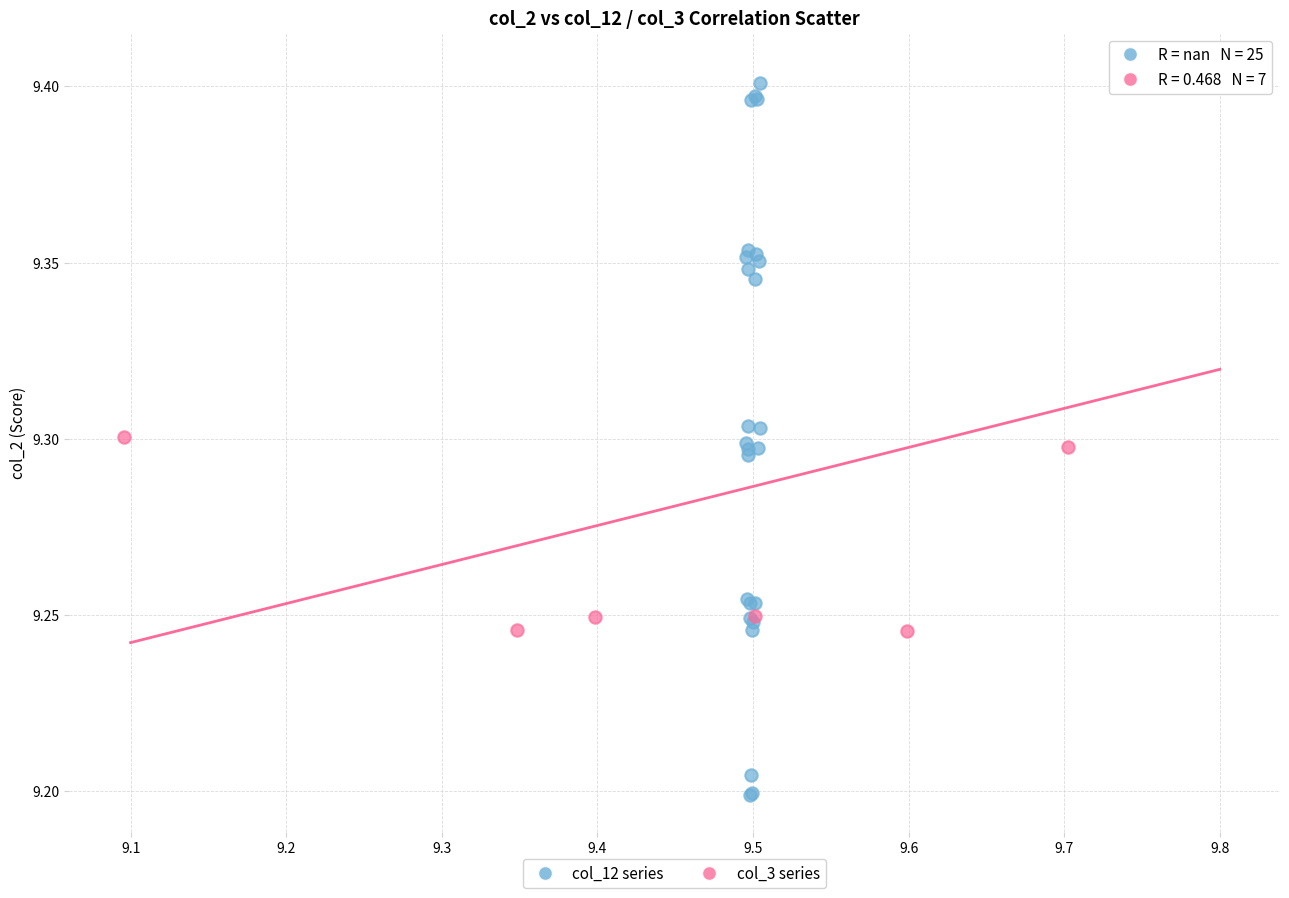

Which series contains the lowest Y value?

col_12 series